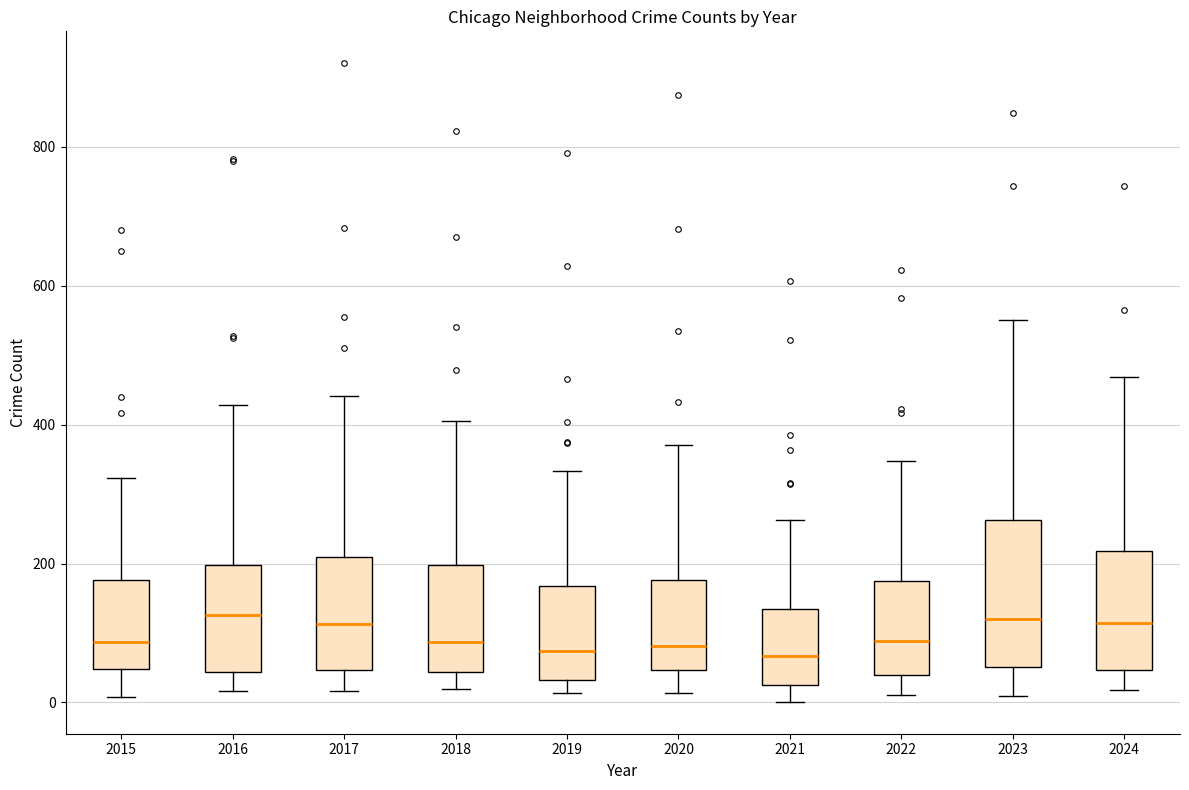

Where does the median line of the box at x = 2024 sit on the y-axis? The values are not printed on the chart, so give them approximately, as read against the axis.

120